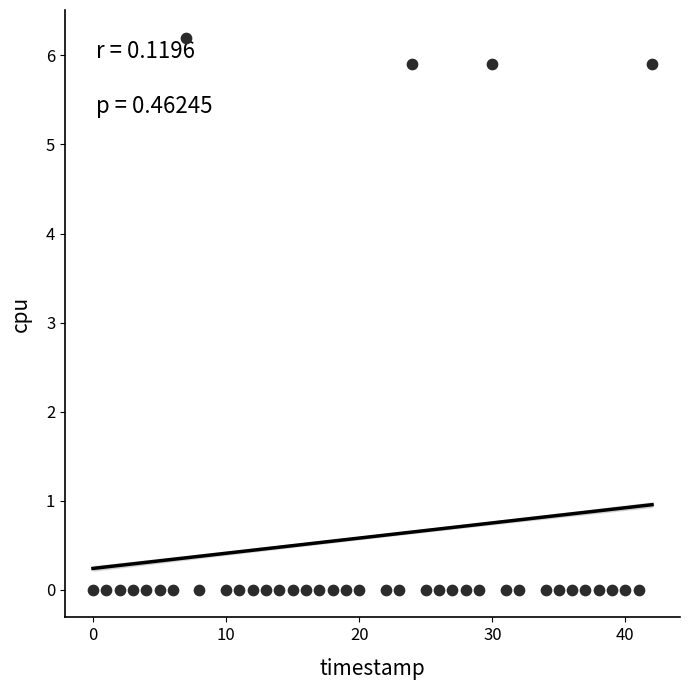

What is the range of Y values (max minus min)?

6.2